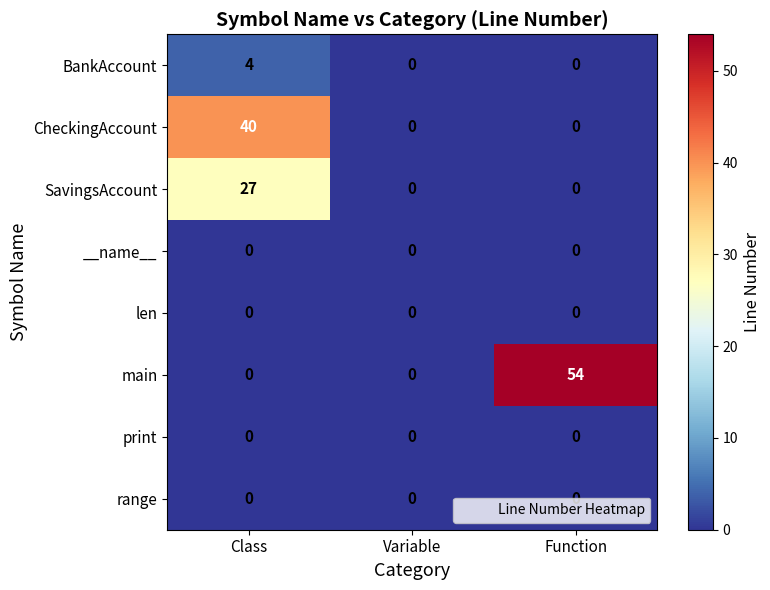

The CheckingAccount series shows 14 at Variable. True or false?

False